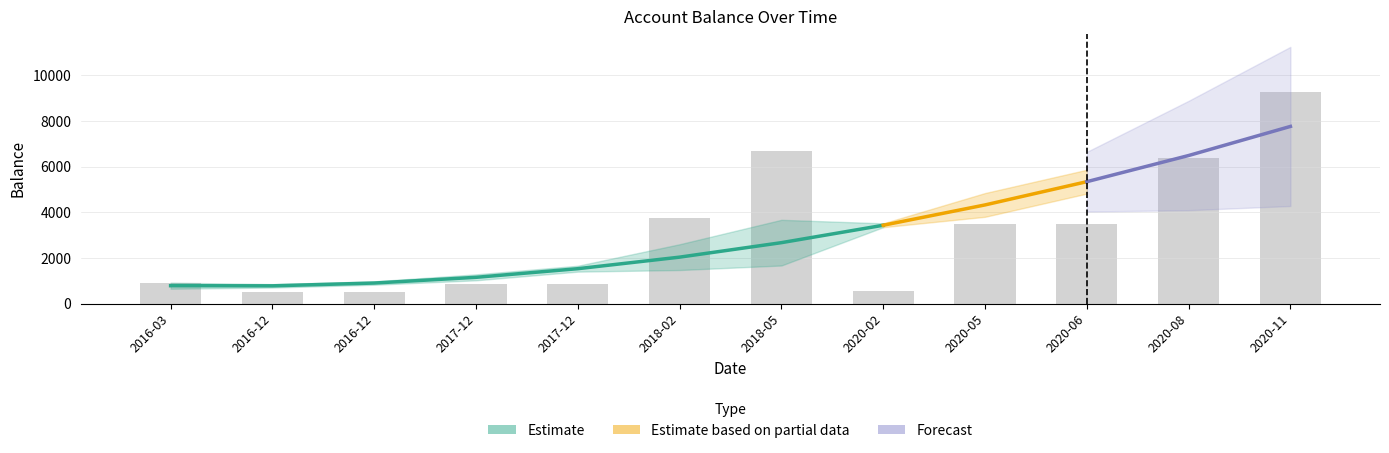

What is the value of the 12th bar from the left?

9291.5